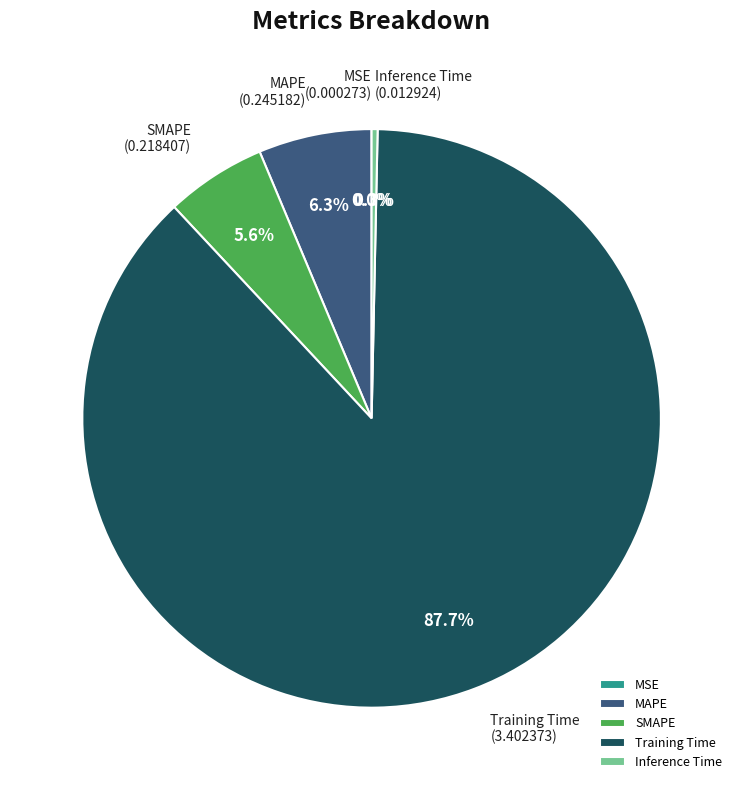

Do SMAPE and Inference Time together represent more than half of the pie?

No